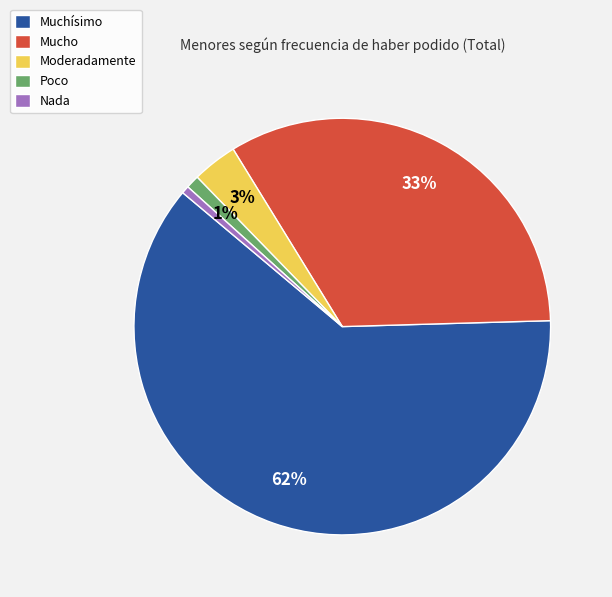

What is the majority slice?

Muchísimo